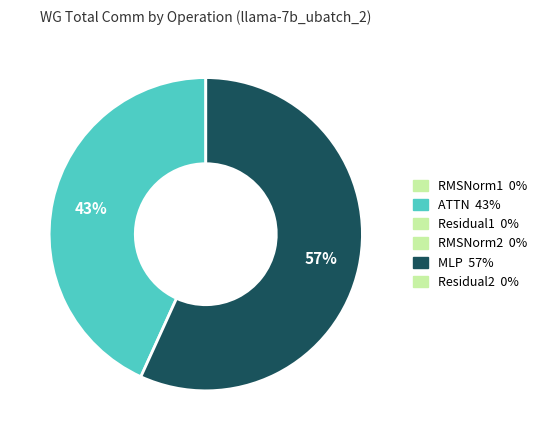

How many segments does this pie chart have?

2